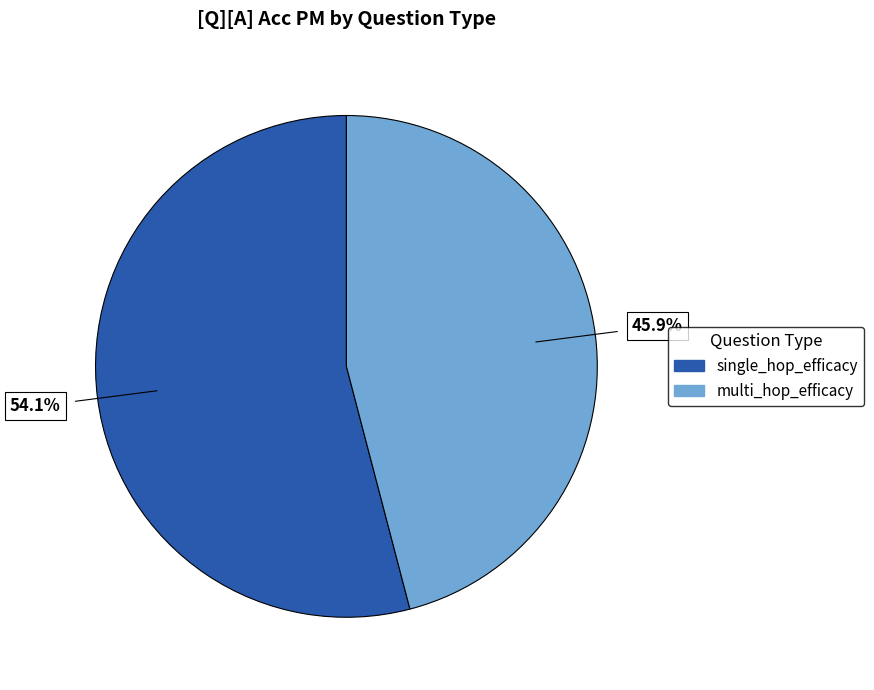

Does any single category account for the majority?

Yes